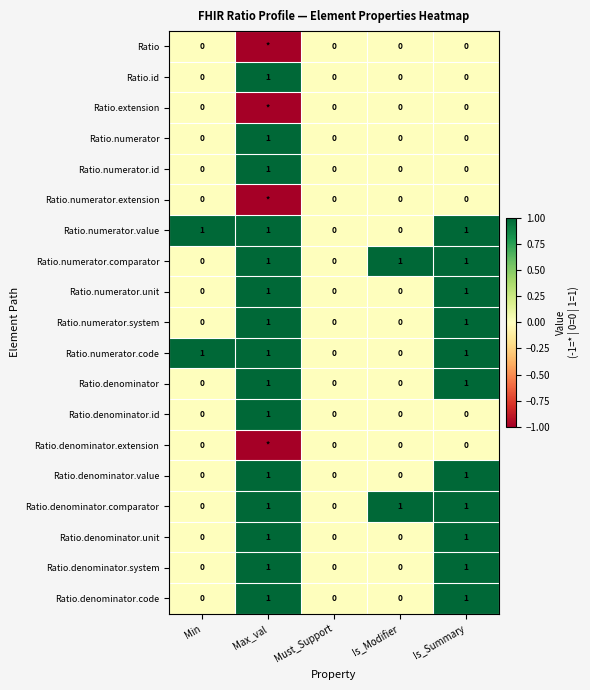

Is it true that Ratio.denominator.system equals 0 at Min?

True